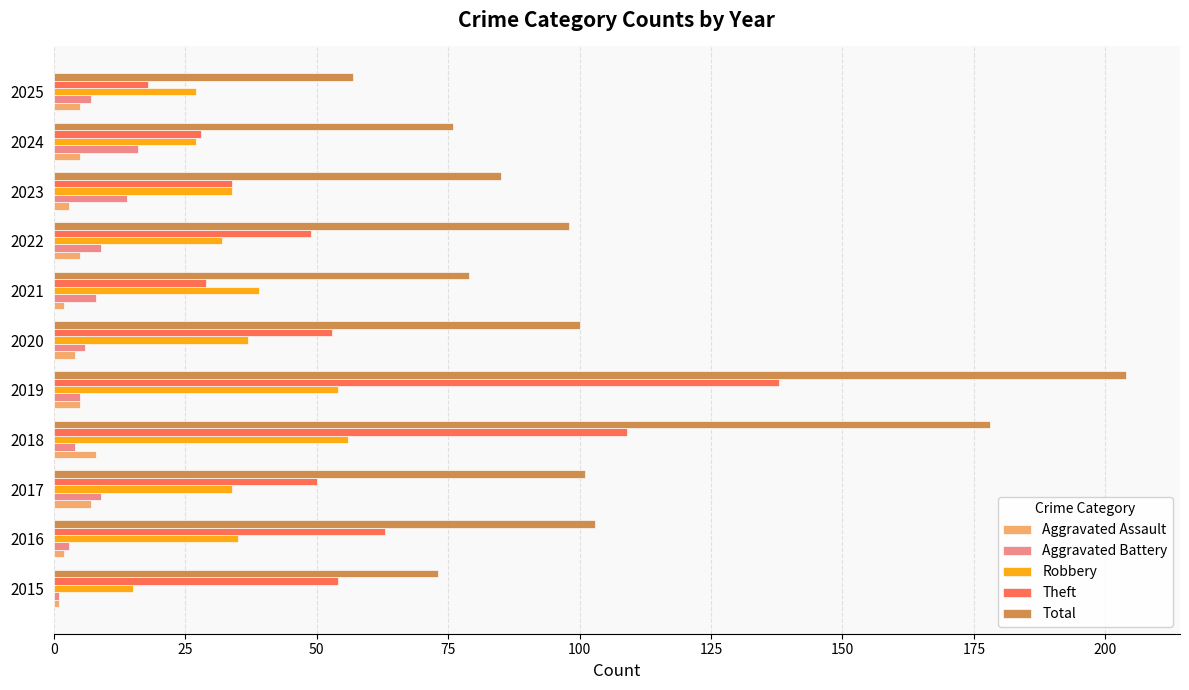

What is the difference between the maximum and minimum values in the Robbery series?

41